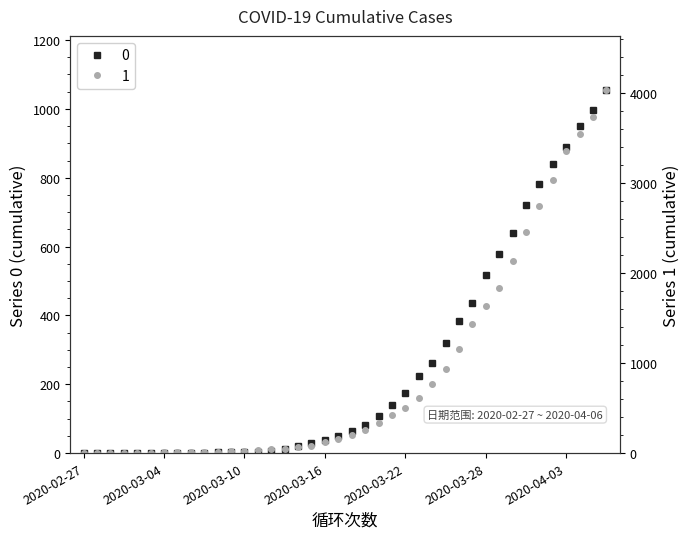

Which series has the largest total across all categories?

1